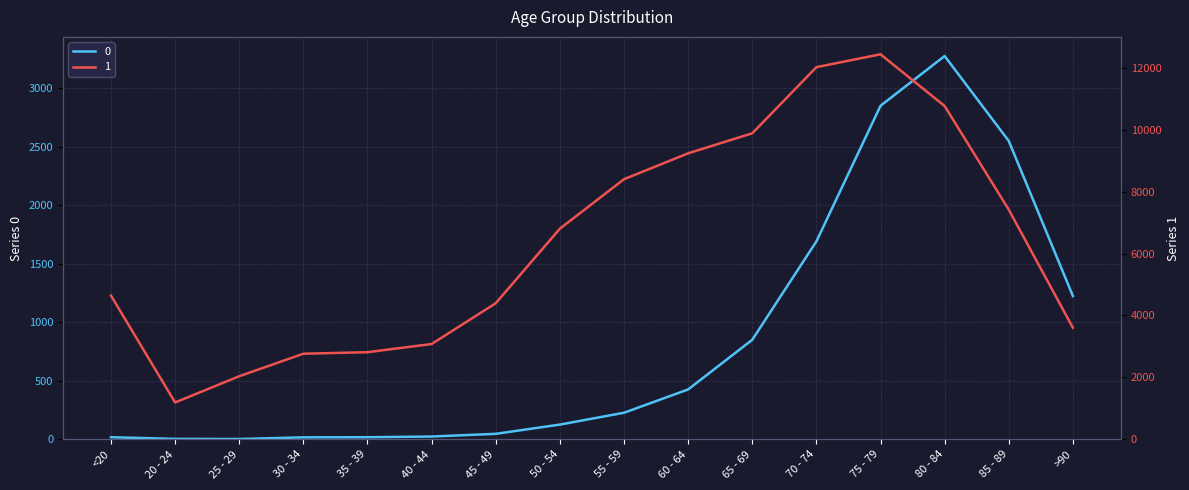

True or false: 1 and 0 intersect in this chart.

False